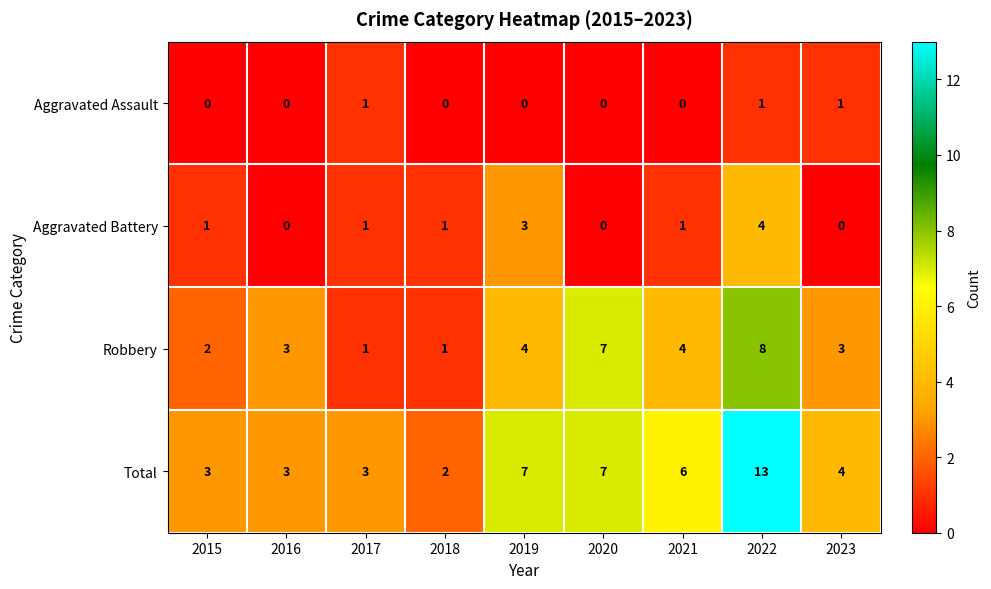

Rank the series by their average value, from lowest to highest.

Aggravated Assault, Aggravated Battery, Robbery, Total